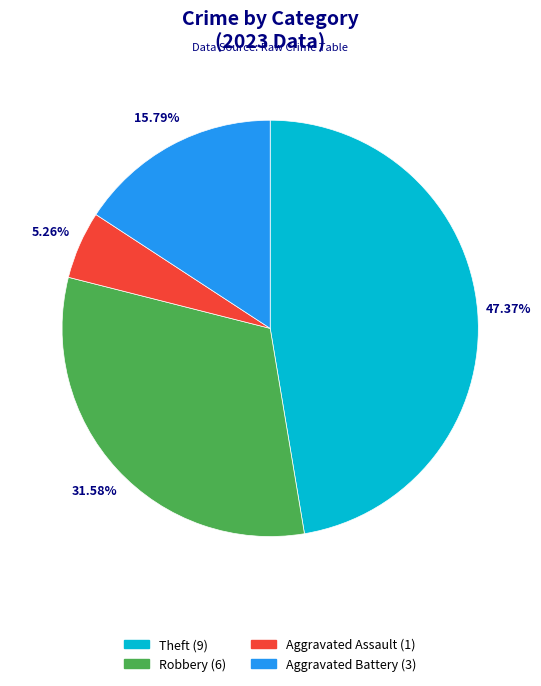

Is there a majority slice in this chart?

No